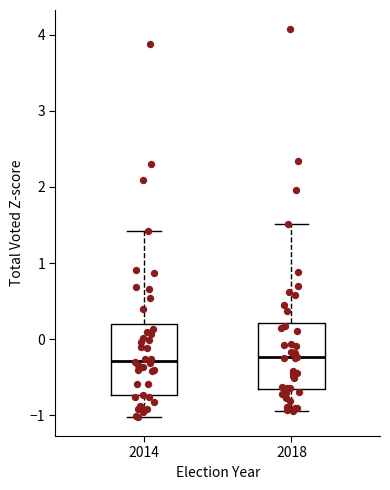

Where is the upper edge of the box at x = 2018 on the y-axis? The values are not printed on the chart, so give them approximately, as read against the axis.

0.2